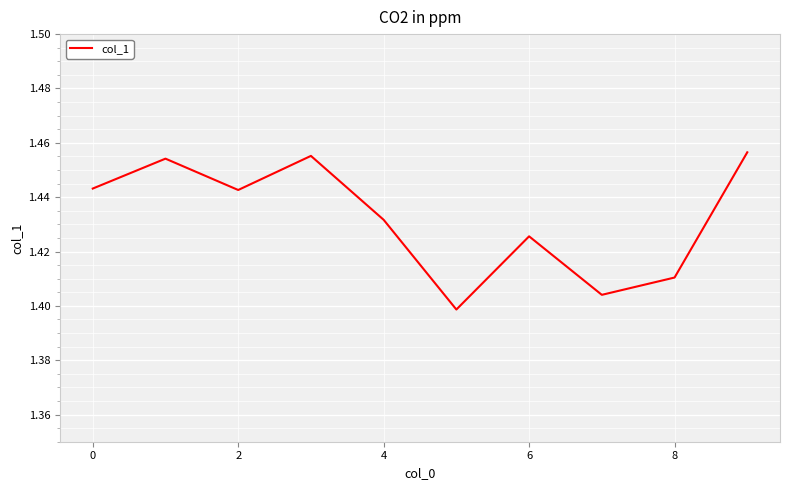

True or false: there are more than 0 points higher than both neighbors.

True